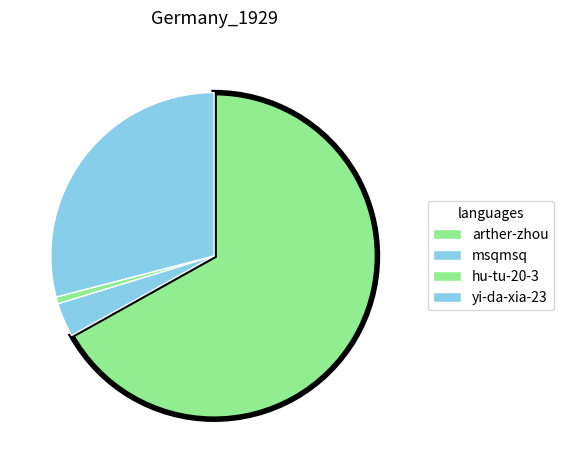

The hu-tu-20-3 slice represents 11% of the pie. True or false?

False